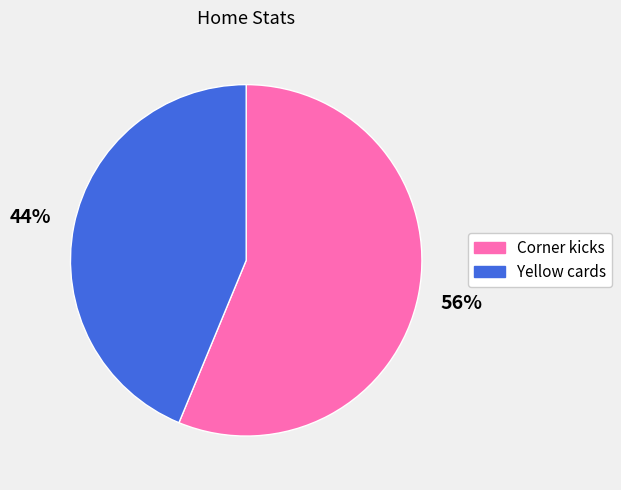

Which has a higher value, Corner kicks or Yellow cards?

Corner kicks